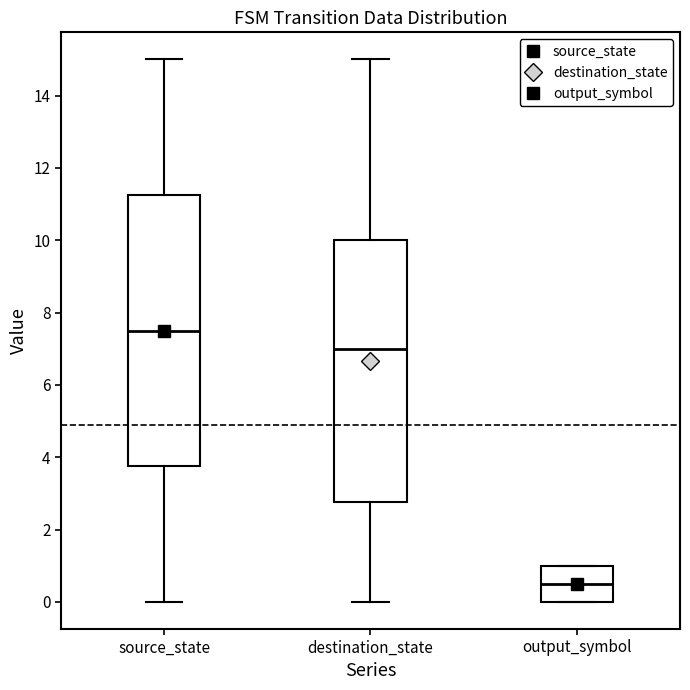

Which box has the highest median line?

source_state